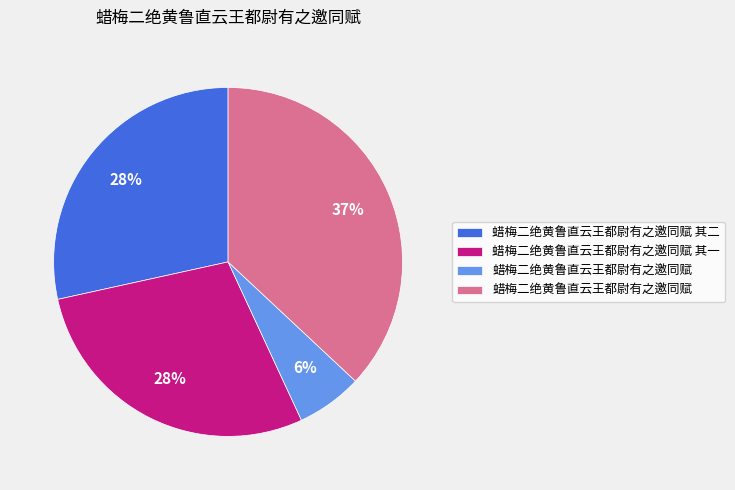

To the nearest percent, what is the average slice percentage?

25%